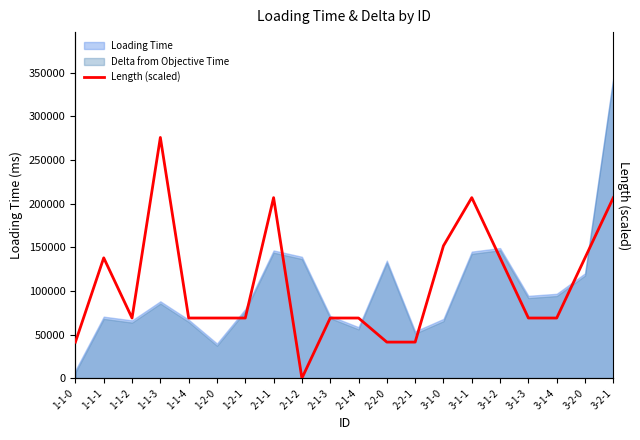

Where does the data first go above 68981?

1-1-1